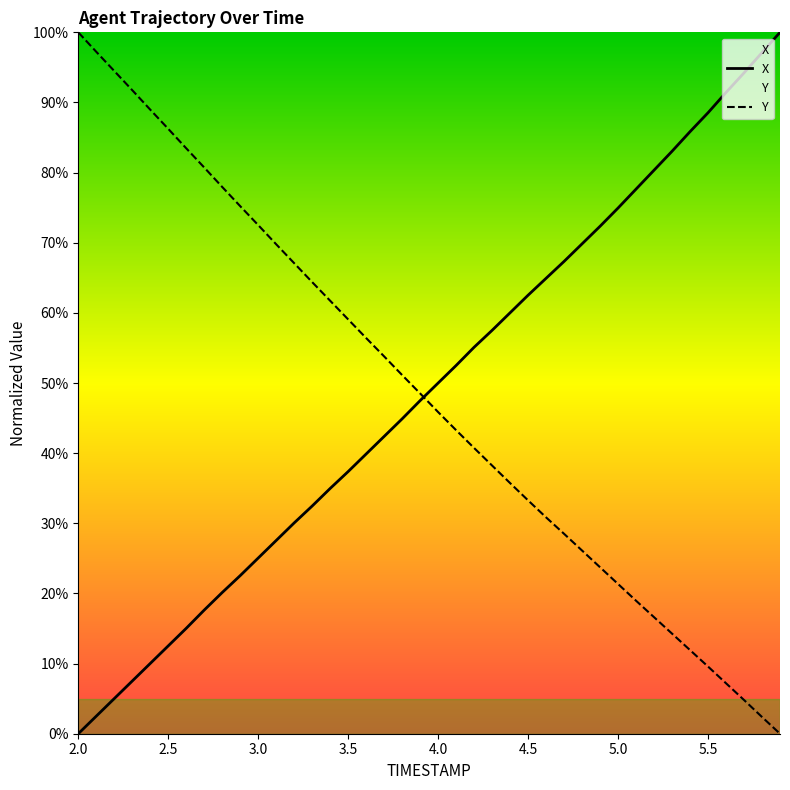

What is the highest value of the X series?

100.0